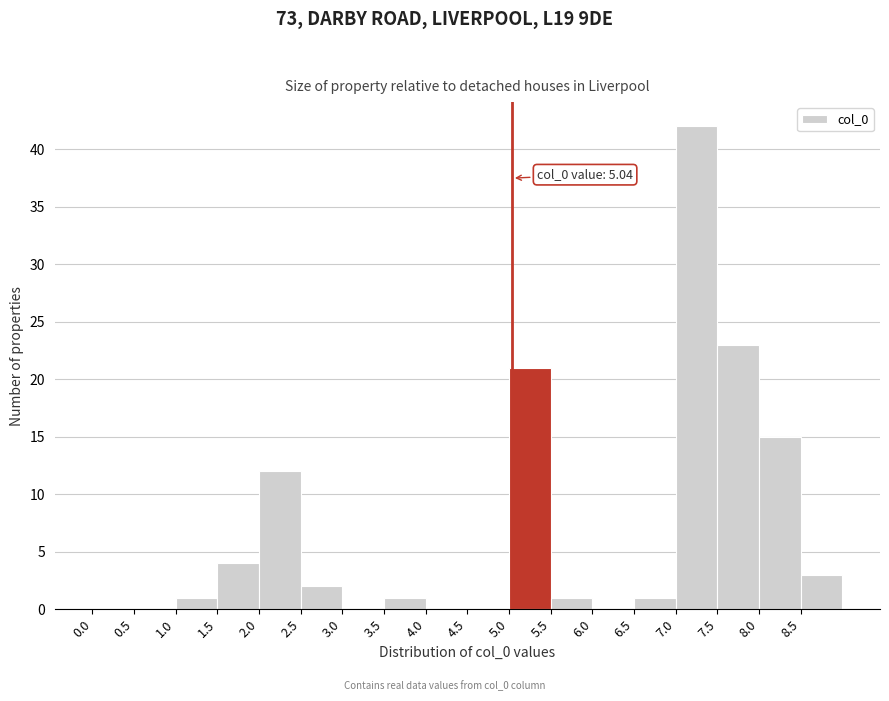

Over which range of the x-axis is the bar tallest?

7.0 to 7.5